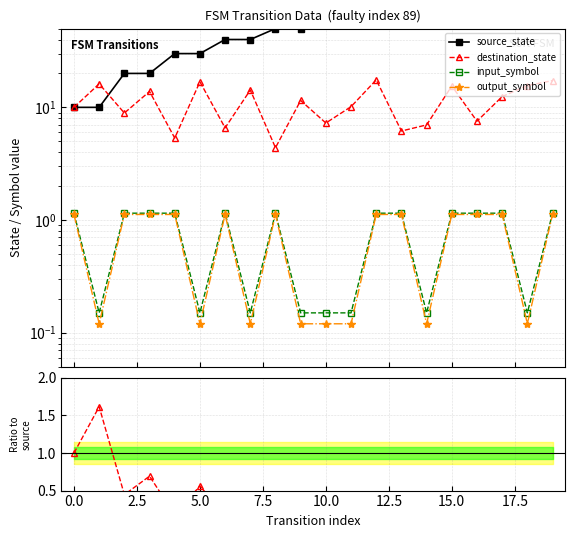

At which category is the sum across all series the highest?

19